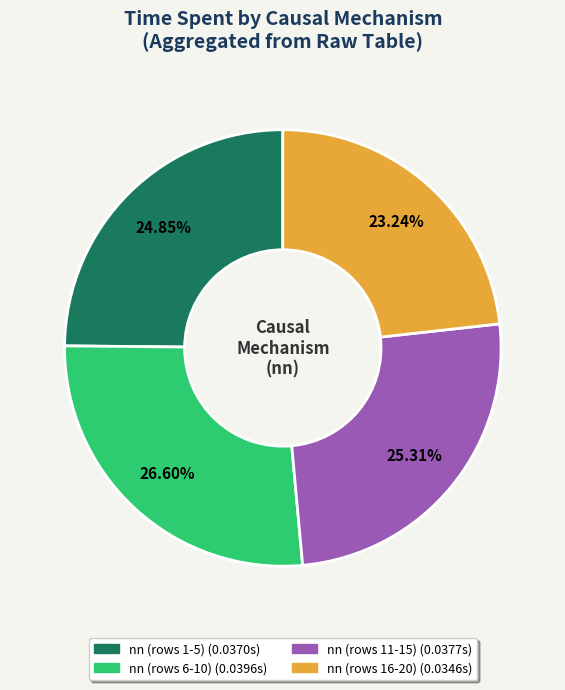

Is there any slice that represents more than half of the pie?

No